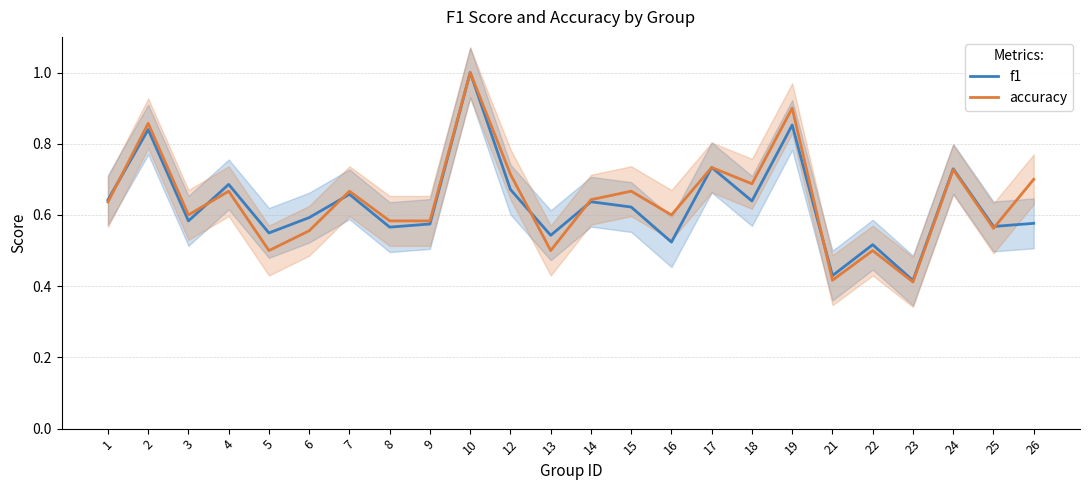

After their last crossing, which series has the higher values: accuracy or f1?

accuracy